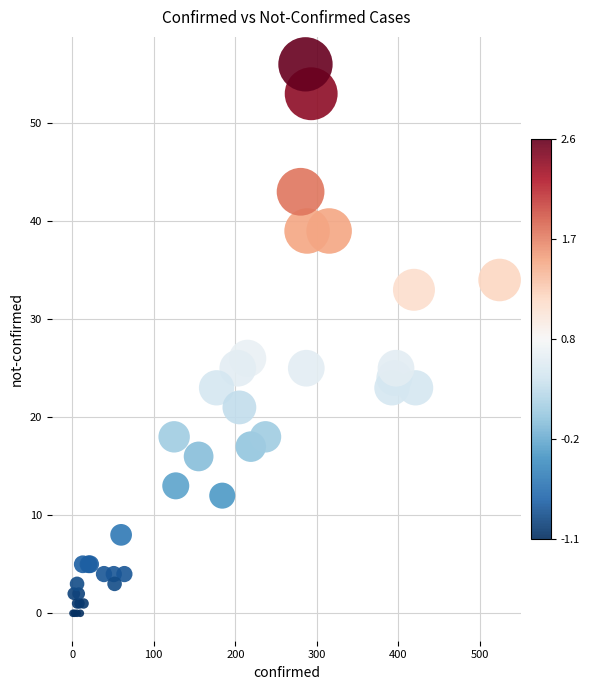

What Y value in the scatter plot is closest to 28?

26